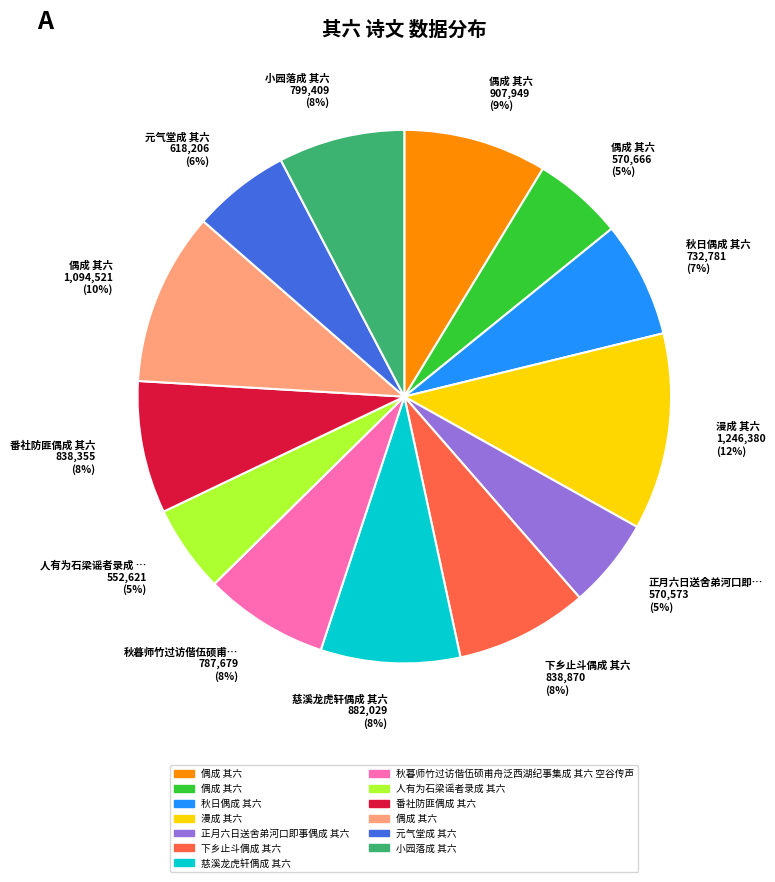

True or false: 下乡止斗偶成 其六 838,870 (8%) accounts for 16% of the total.

False